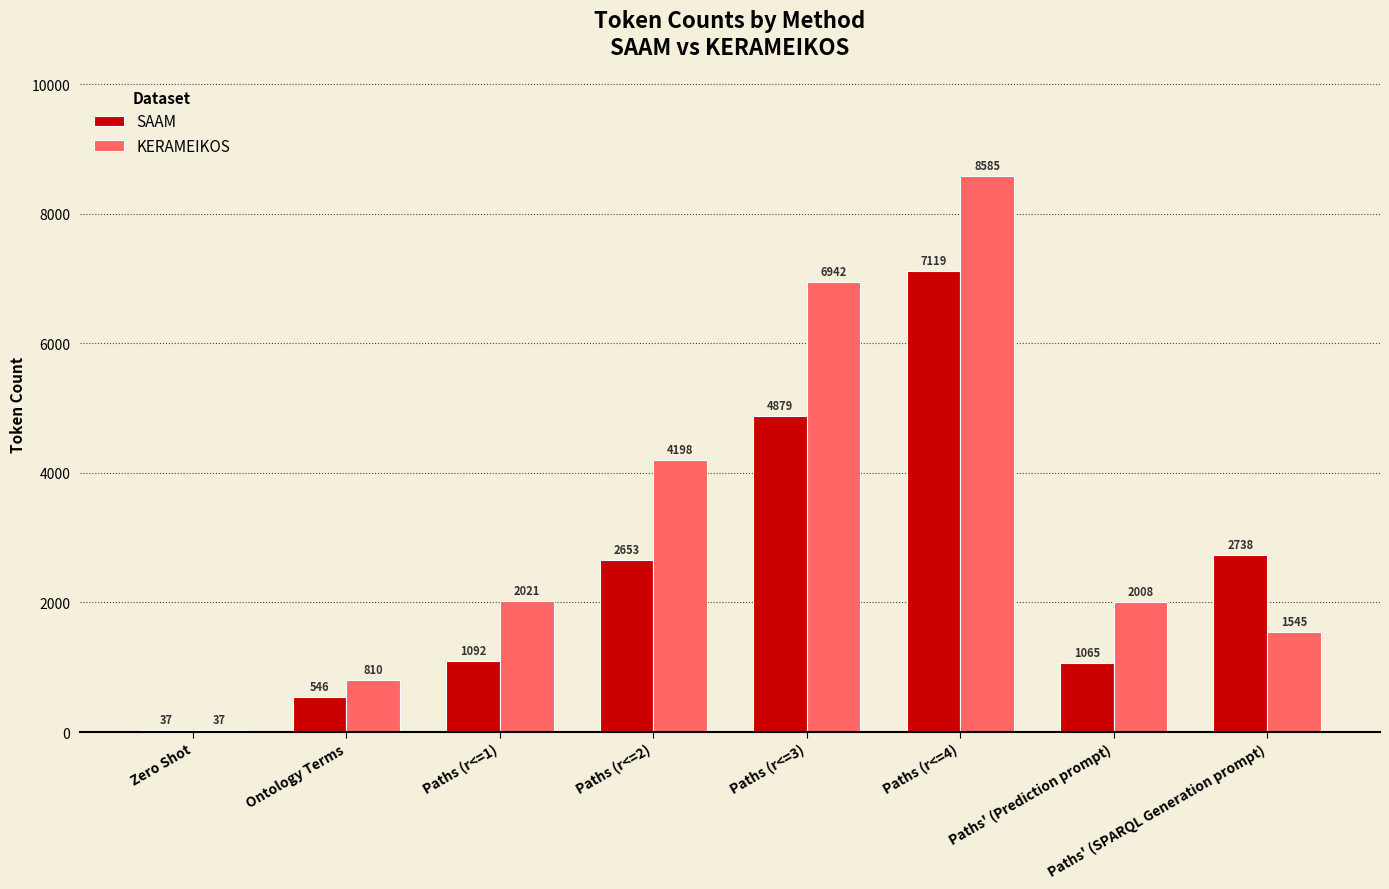

What are all the series names shown in the legend?

SAAM, KERAMEIKOS